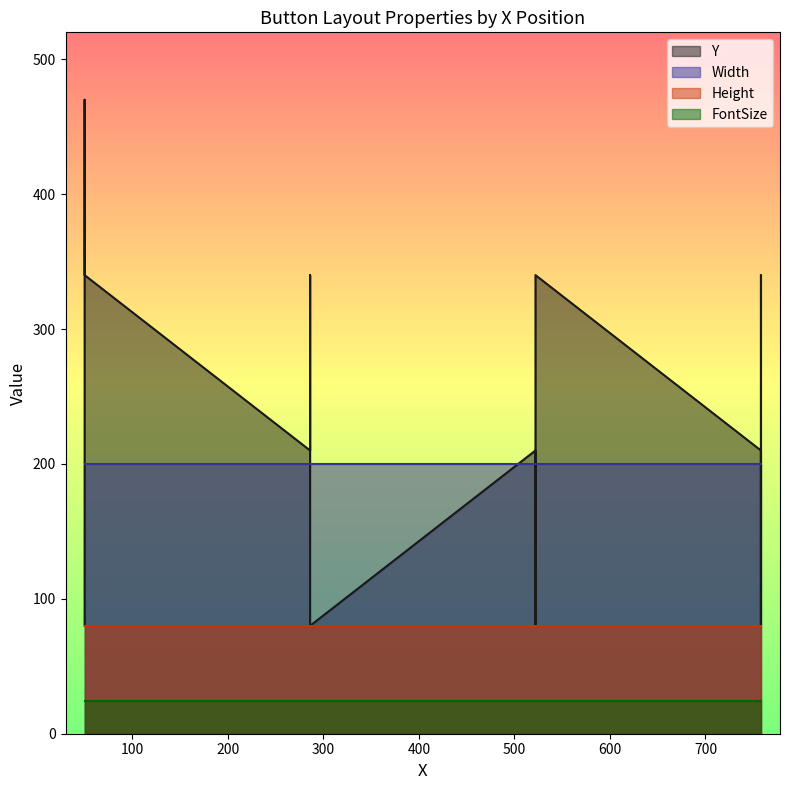

True or false: Height has a value of 39 at 758.

False